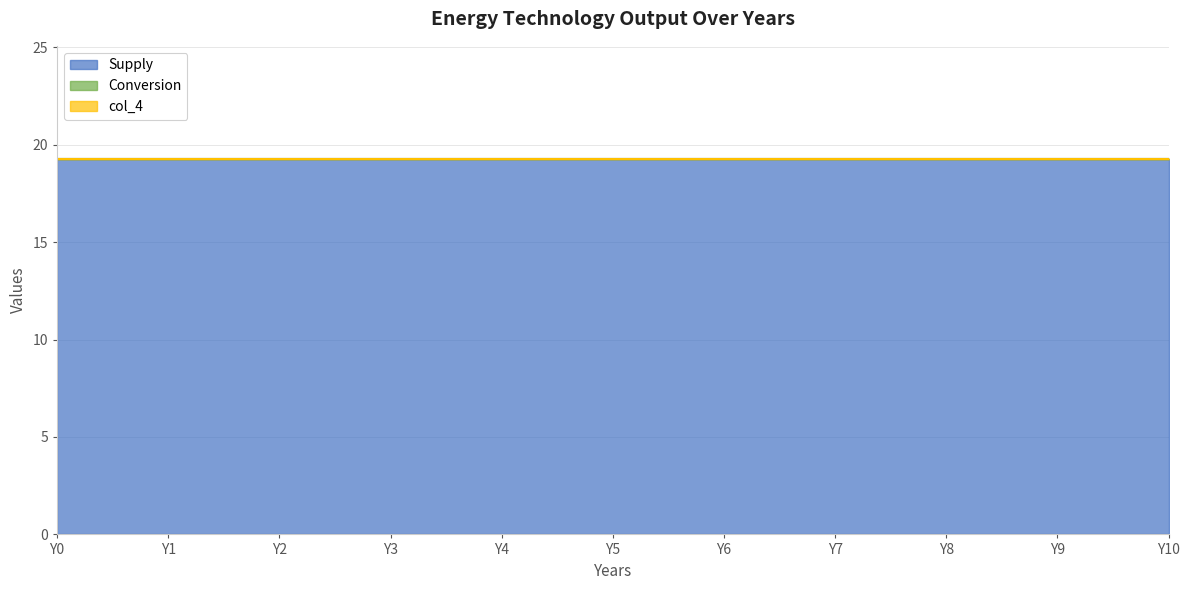

Which series has the widest spread of values?

Supply